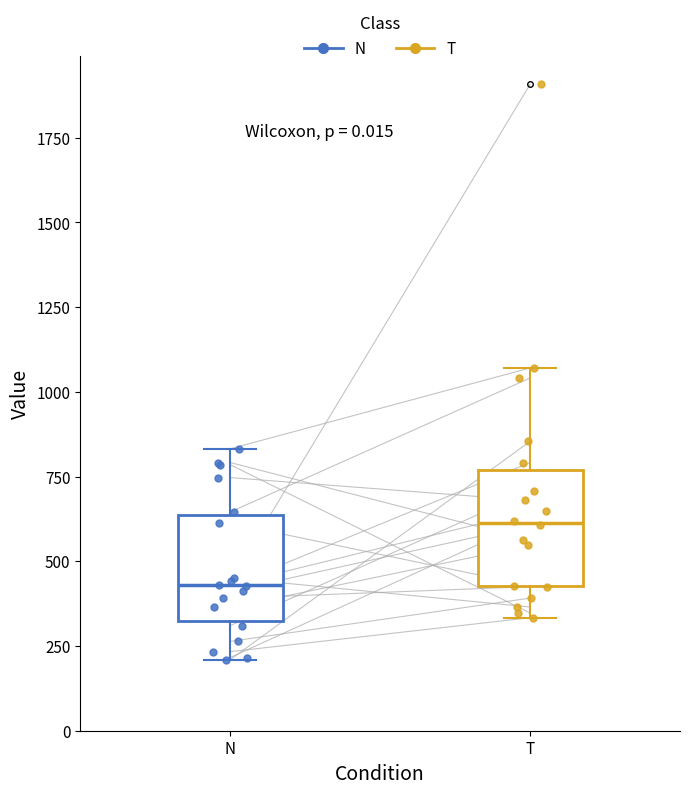

Which box's median line is the highest?

T